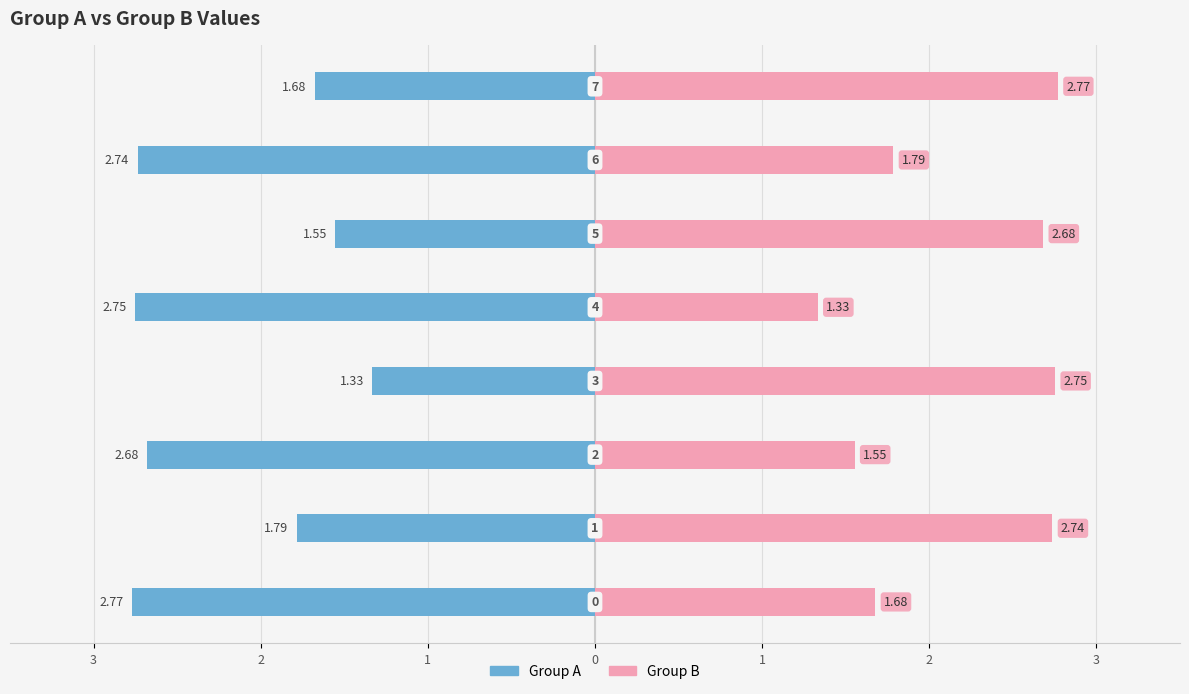

Reading left to right, list all the values displayed in this chart.

Group A: -2.8	-1.8	-2.7	-1.3	-2.8	-1.6	-2.7	-1.7
Group B: 1.7	2.7	1.6	2.8	1.3	2.7	1.8	2.8